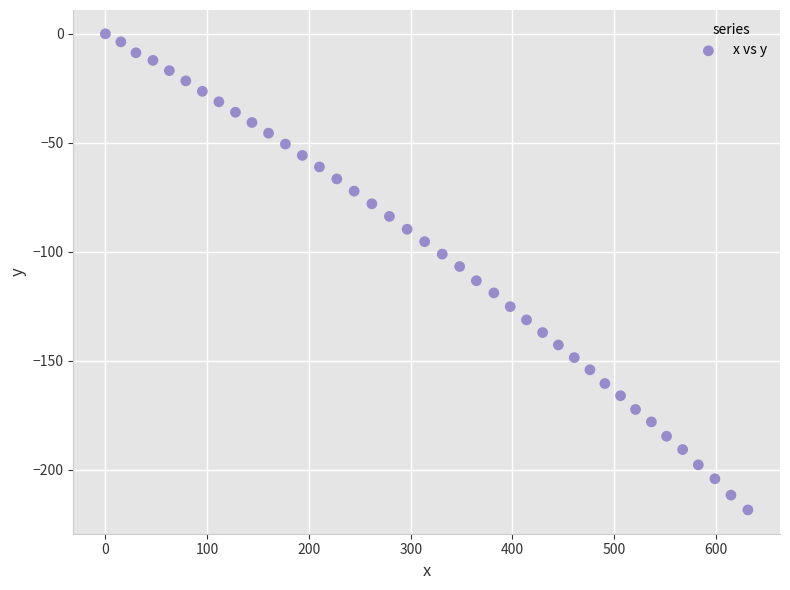

What is the range of Y values (max minus min)?

218.5